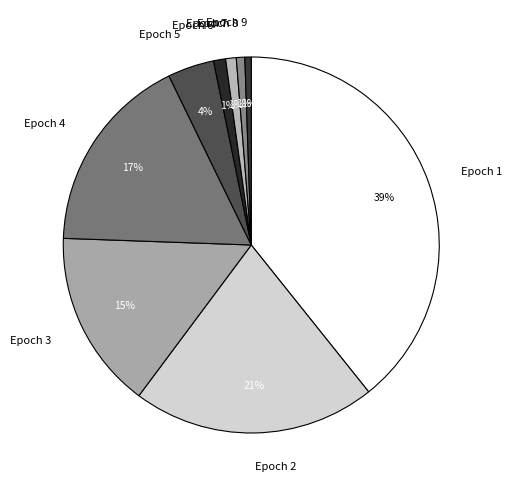

To the nearest percent, what is the combined percentage of Epoch 2 and Epoch 6?

22%